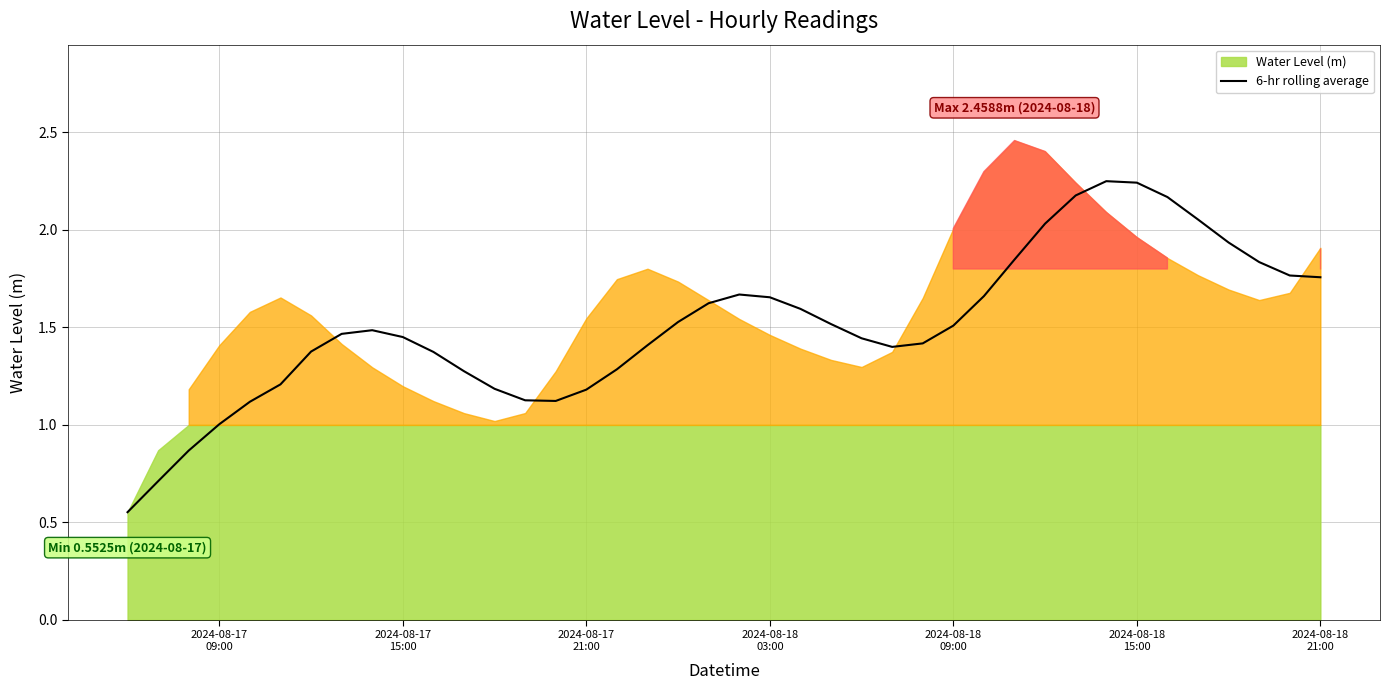

True or false: the data has more than 0 interior local peaks.

True